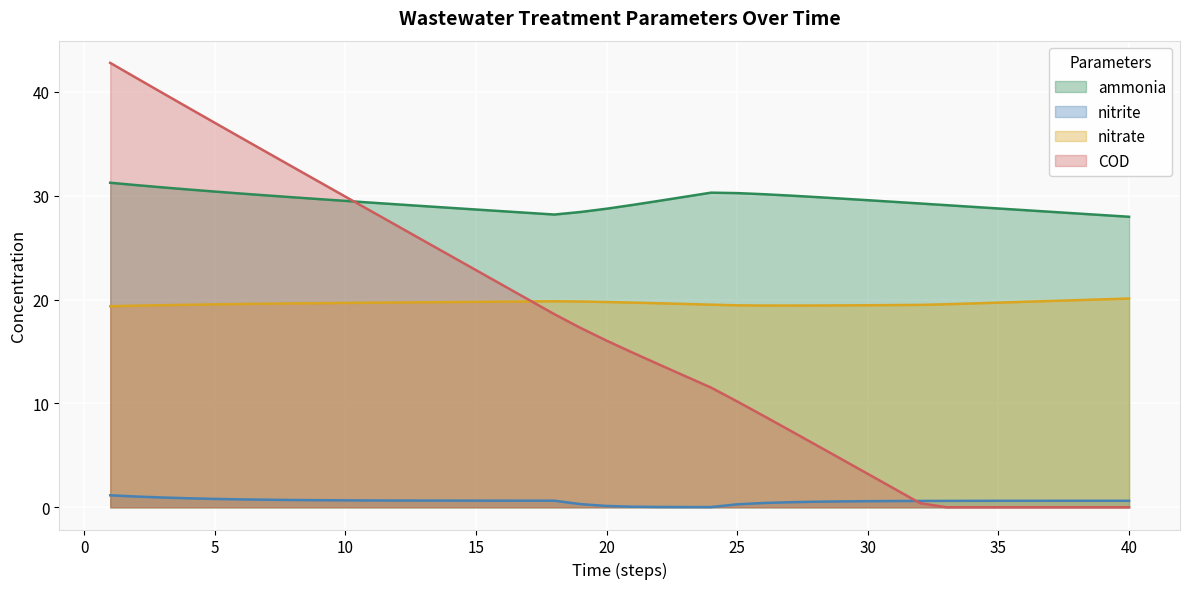

Which series changed the most between 30 and 33?

COD